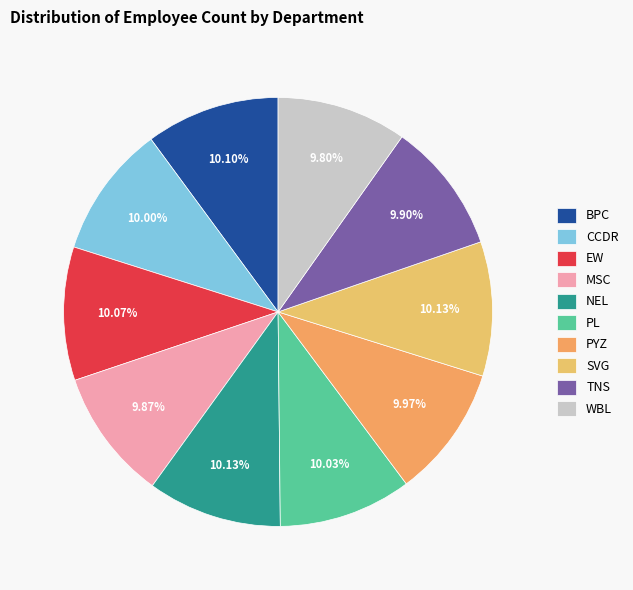

Combined, what portion of the pie is SVG and EW?

20.2%